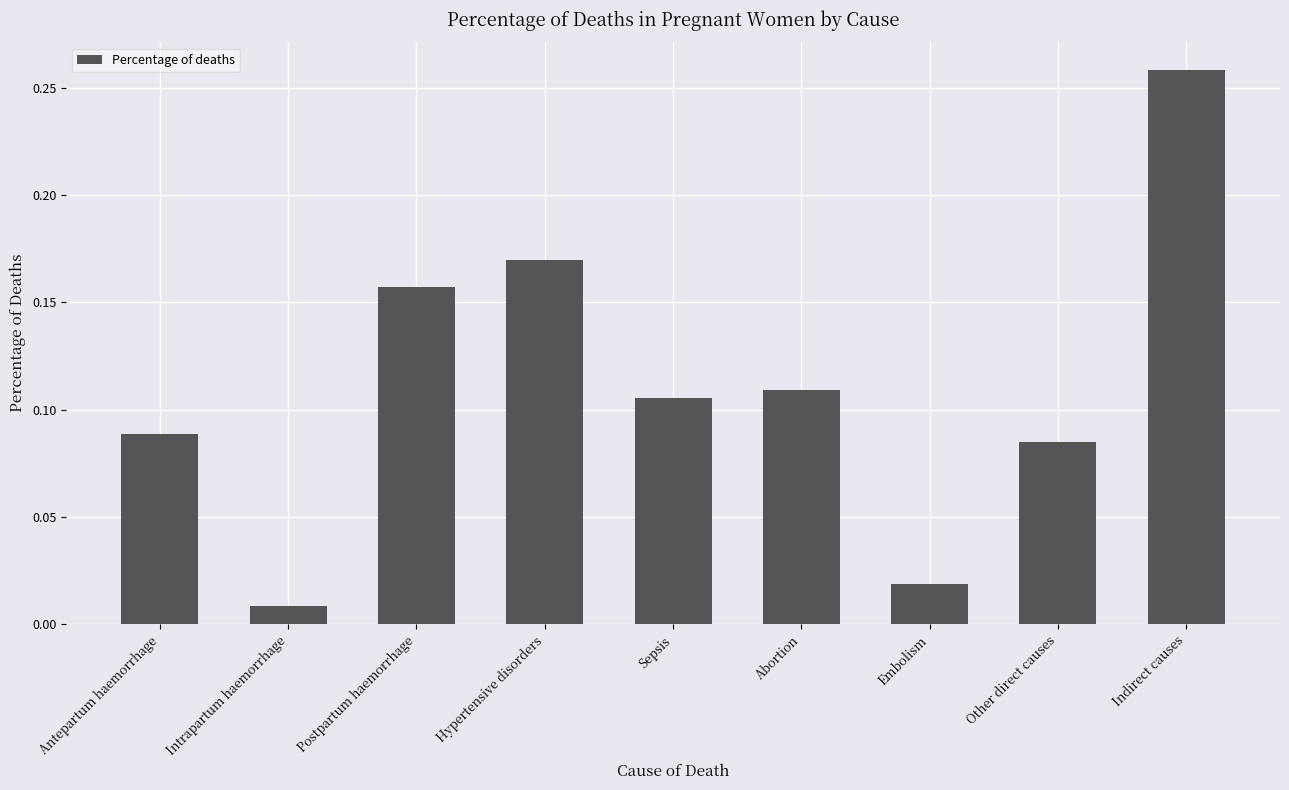

What is the sum of all values?

1.0